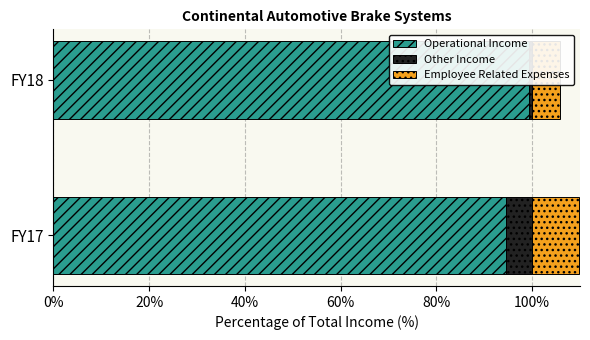

What is the value of the Operational Income bar at the 2nd from the left?

99.4